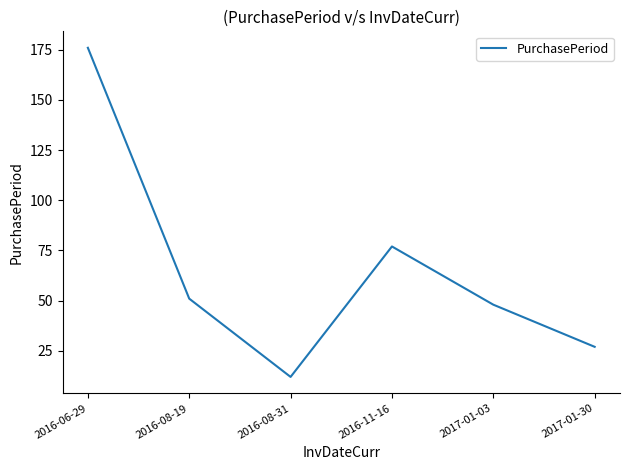

Is it true that the value at 2016-08-31 is 12?

True